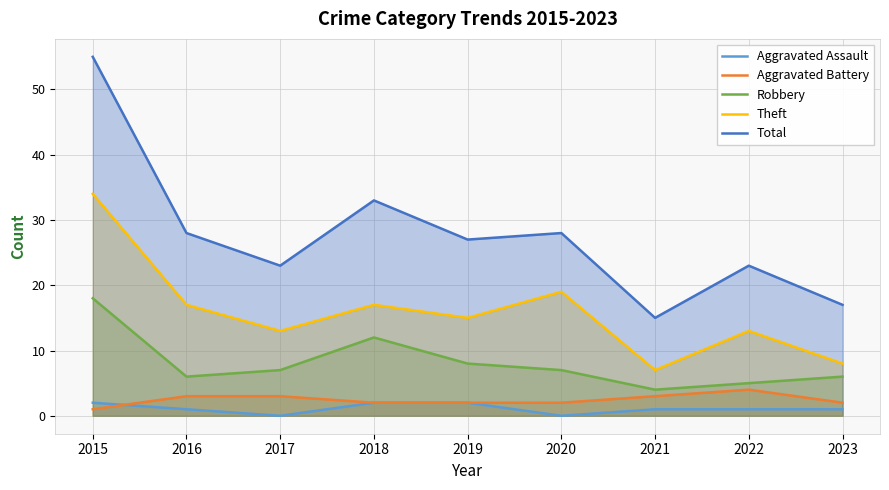

What is the approximate value of Robbery at 2018, to the nearest 5?

10